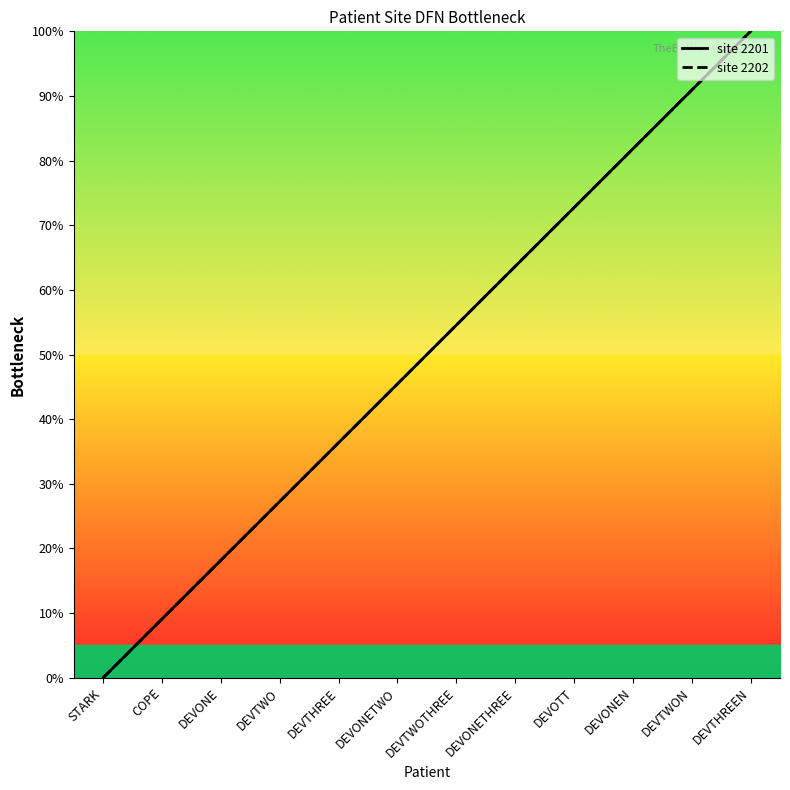

How many data points in site 2201 are above 54?

6